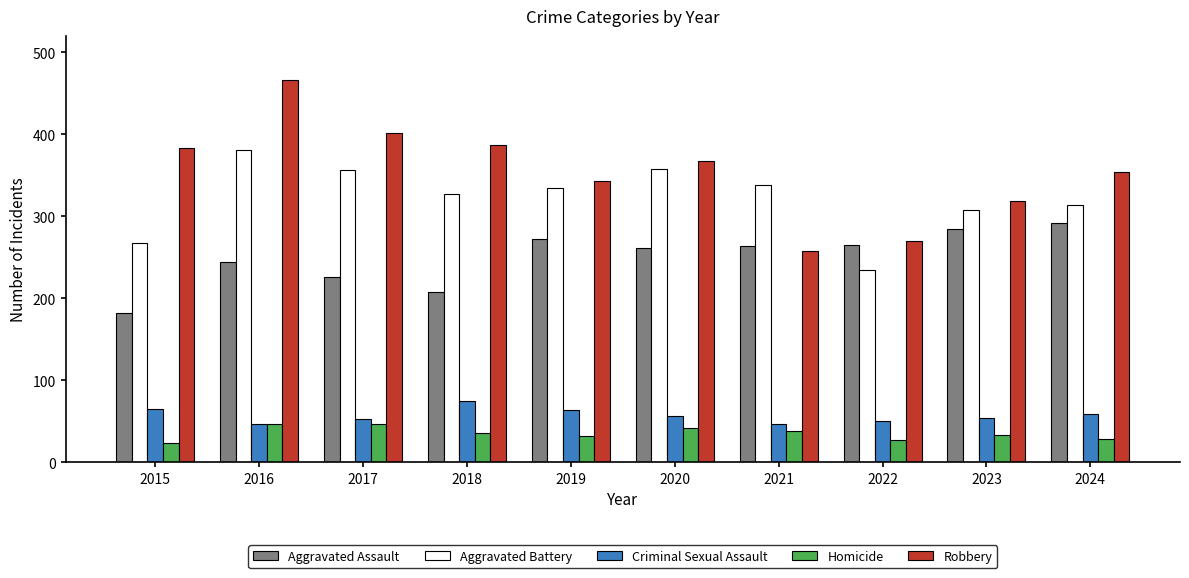

What is the total value across all series at 2018?

1033